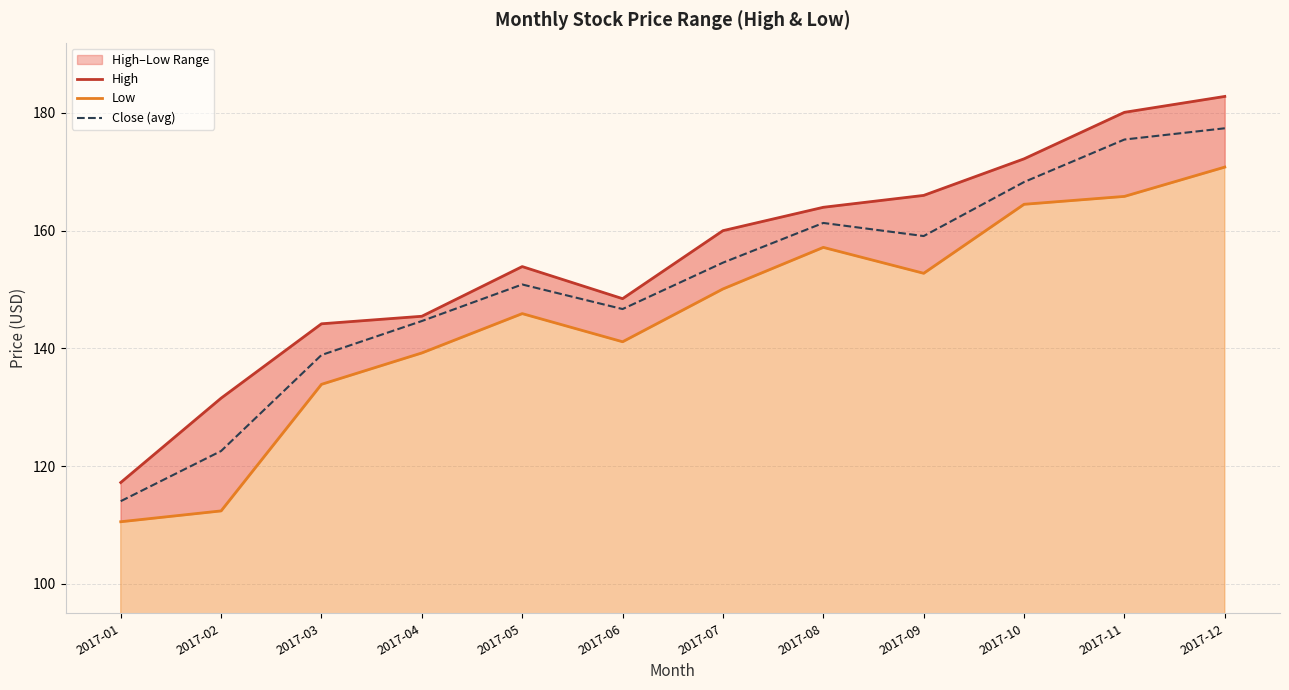

What is the spread (max minus min) of values at 2017-01?

6.7